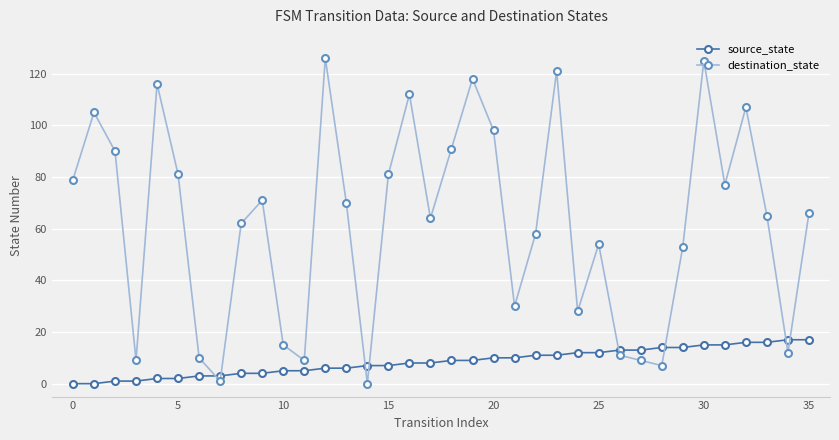

Which series has the largest range (max minus min)?

destination_state